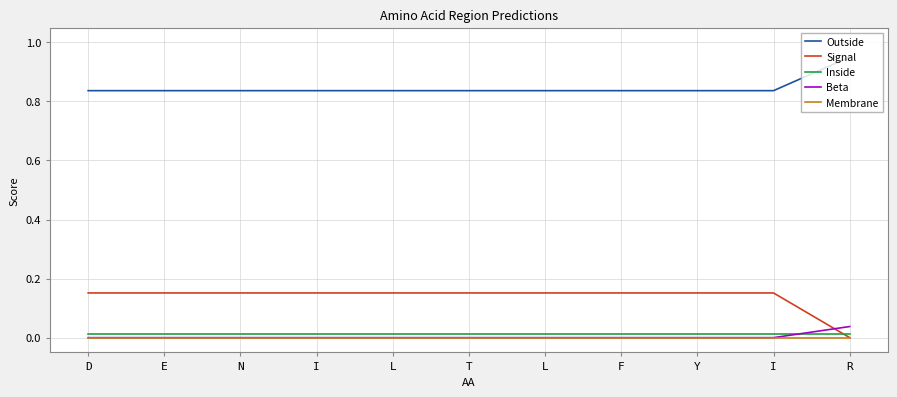

The value of Inside at E is 0.0. True or false?

True